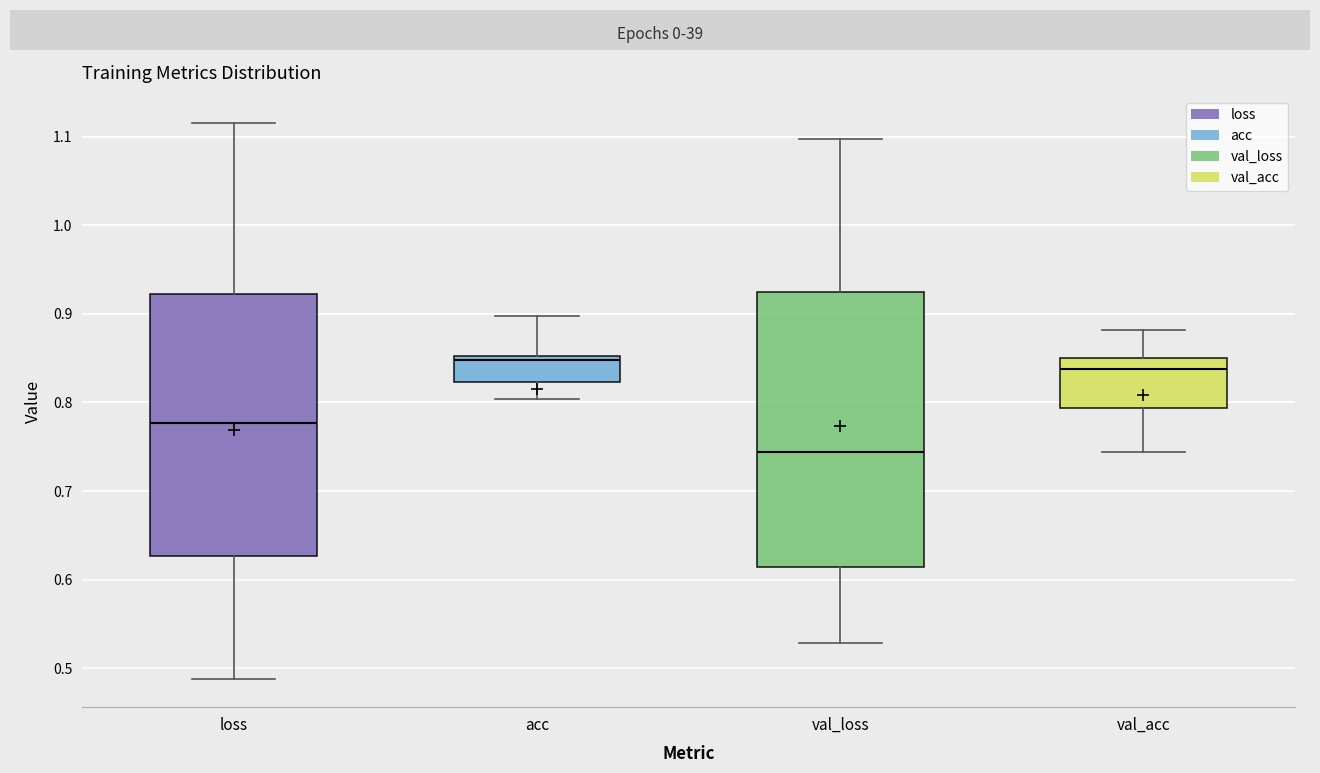

Which box's median line is the highest?

acc